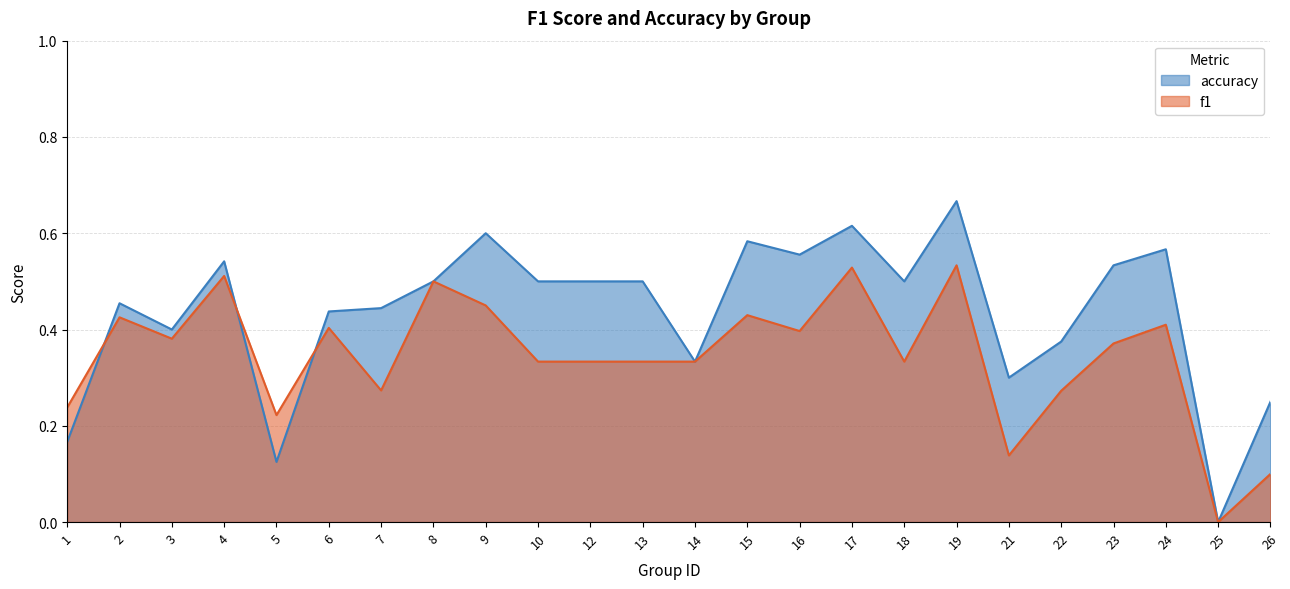

True or false: f1 has a value of 0.6 at 16.

False